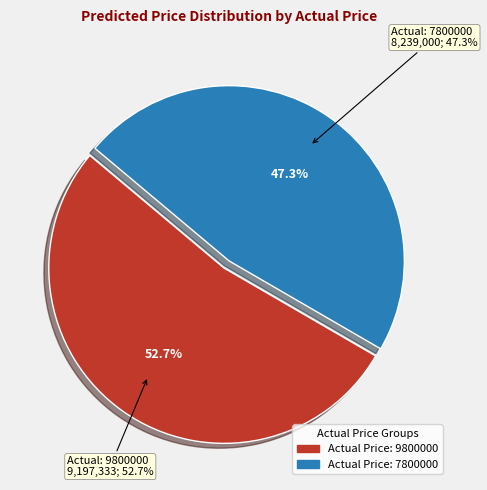

What is the majority slice?

9800000